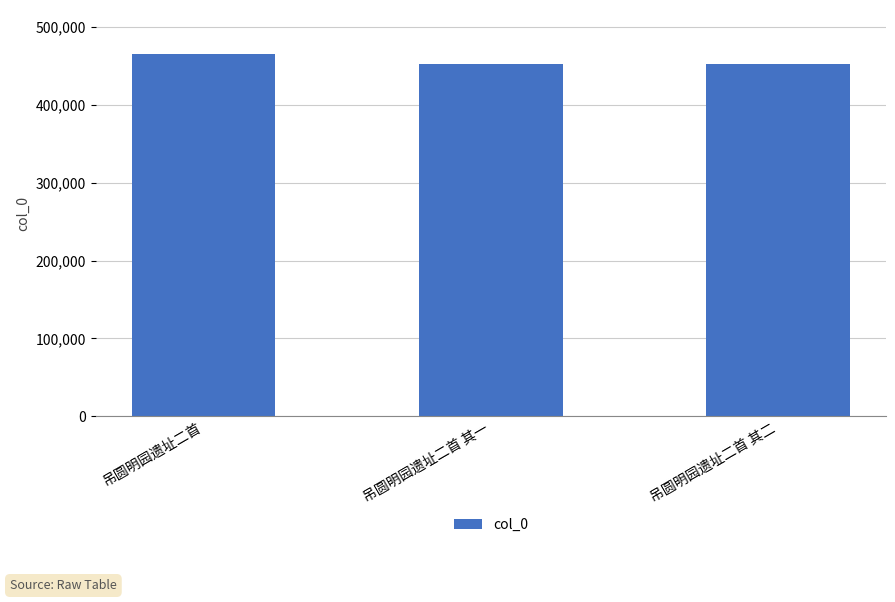

The value at 吊圆明园遗址二首 其一 is 452630. True or false?

True